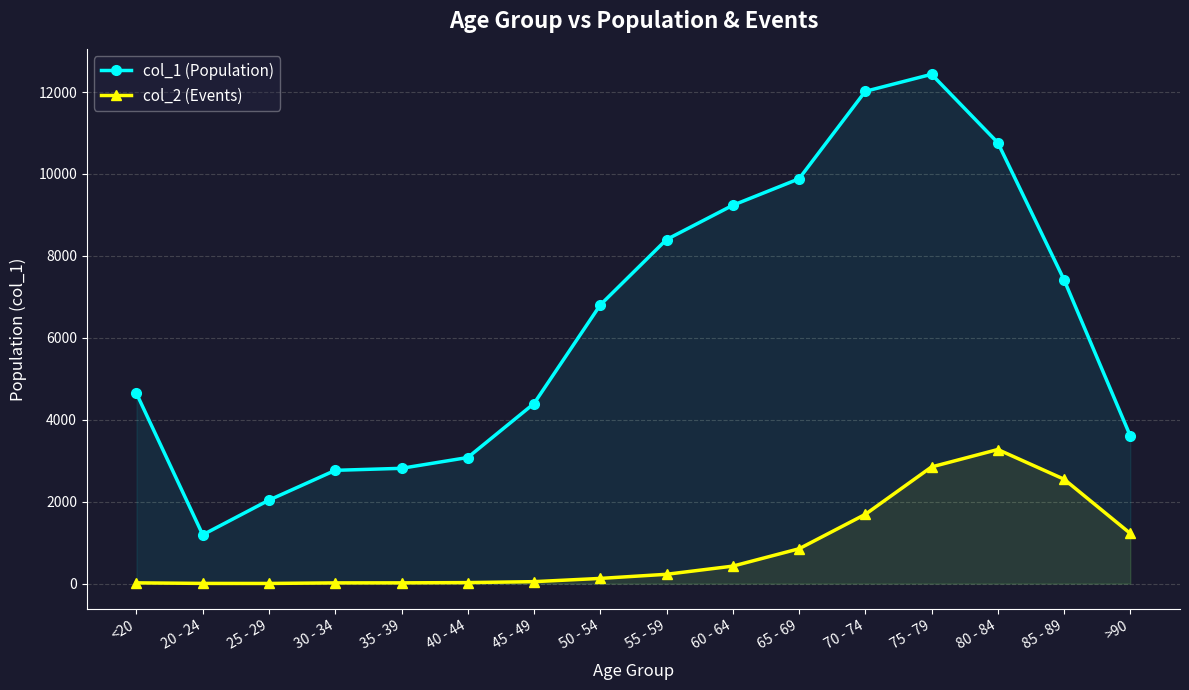

True or false: col_2 (Events) and col_1 (Population) cross at least once.

False